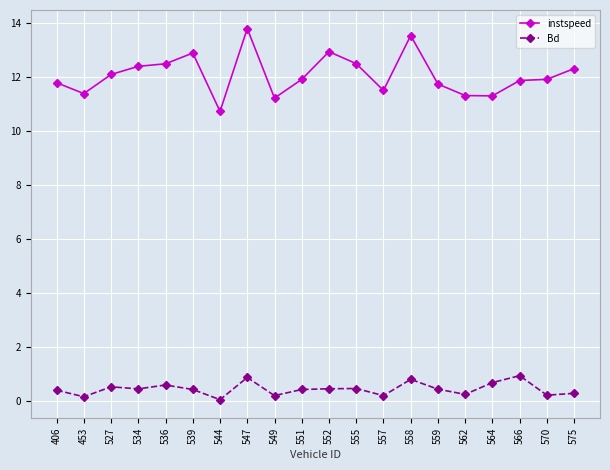

What is the sum of the instspeed values at 557 and 566?

23.3